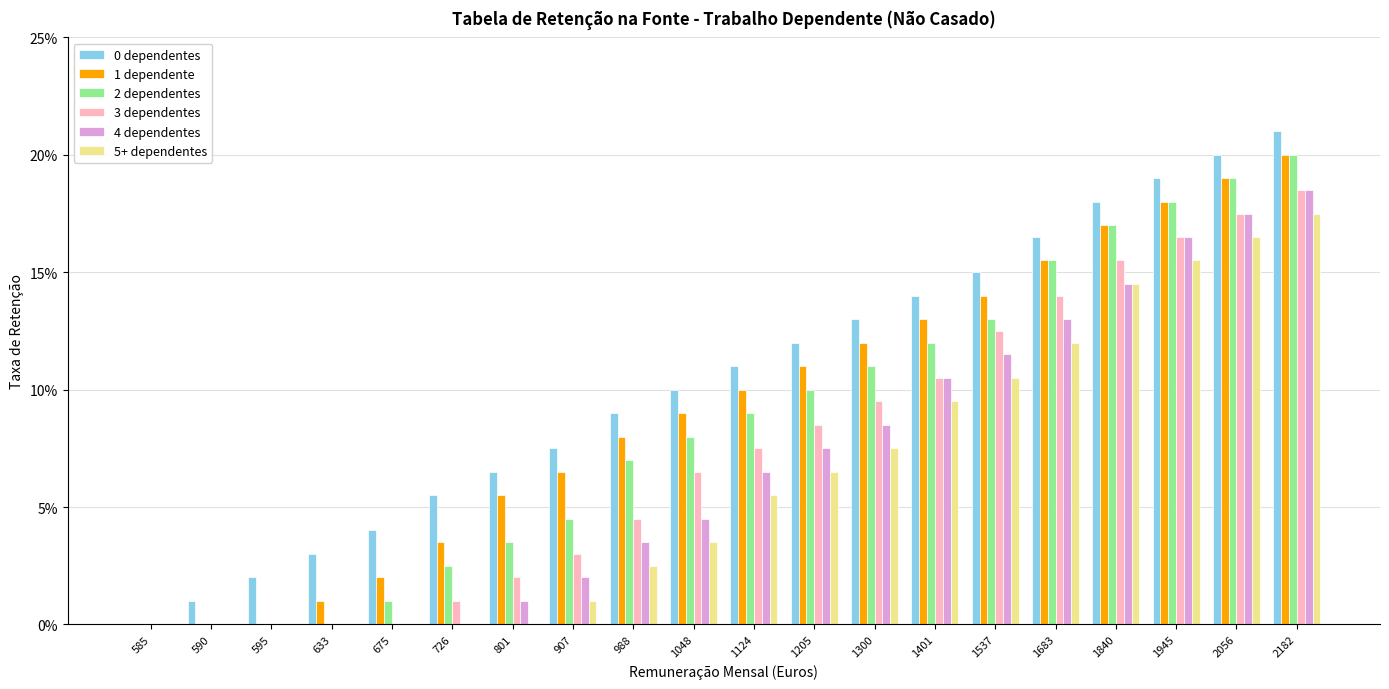

Is it true that 3 dependentes equals 0.1 at 1537?

True